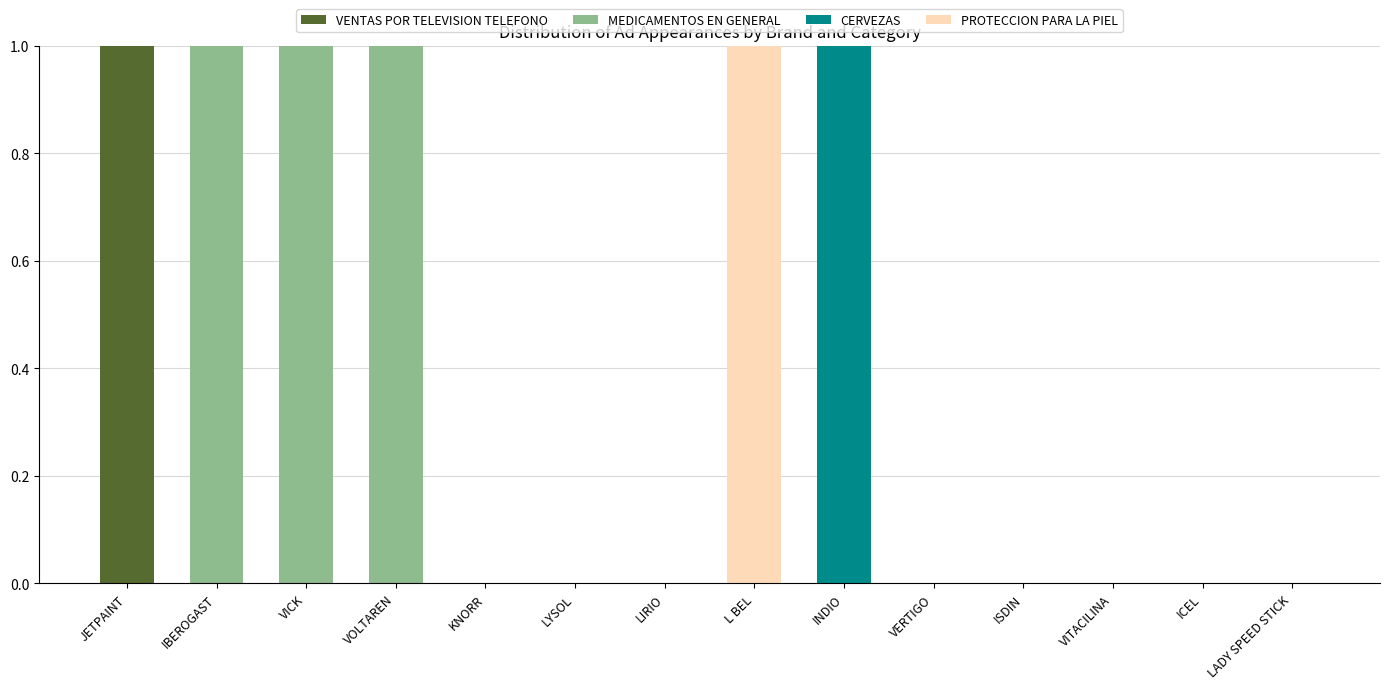

Is it true that VENTAS POR TELEVISION TELEFONO equals 0 at L BEL?

True